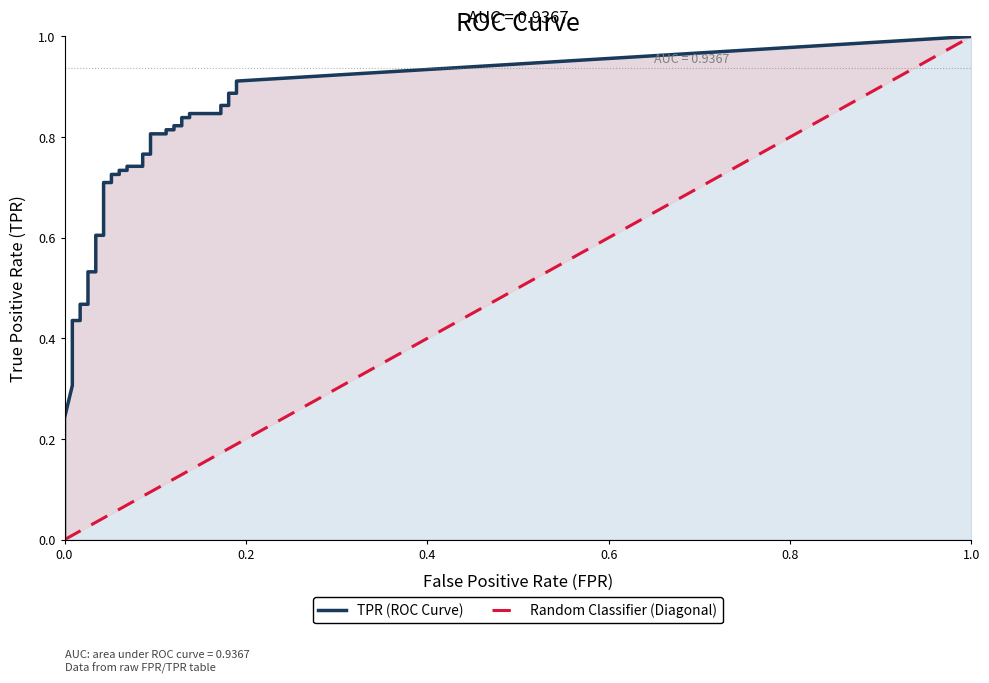

What is the value of the fpr point at the 38th from the left?

0.2